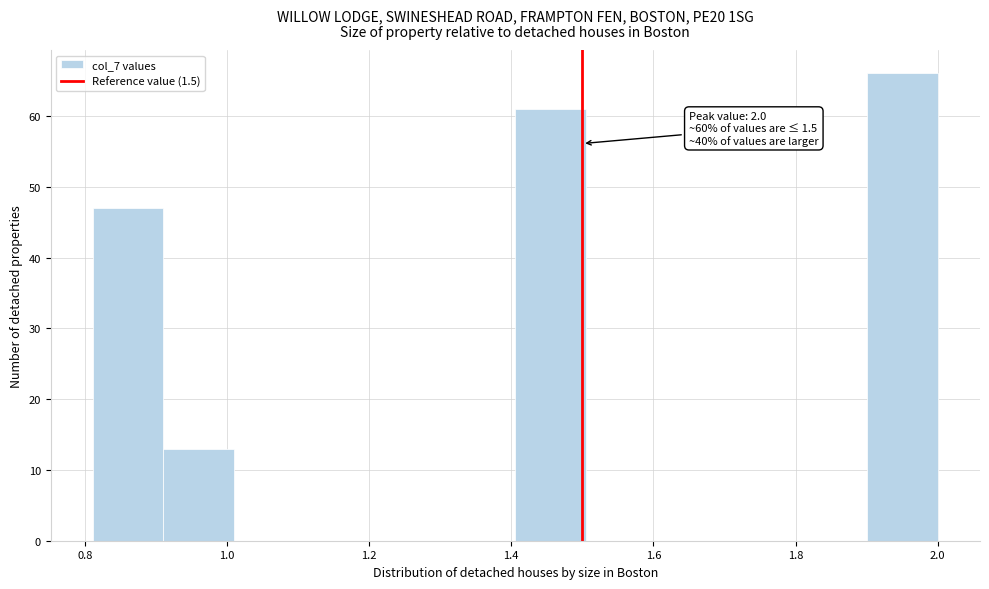

Over which range of the x-axis is the bar tallest?

1.90 to 2.00